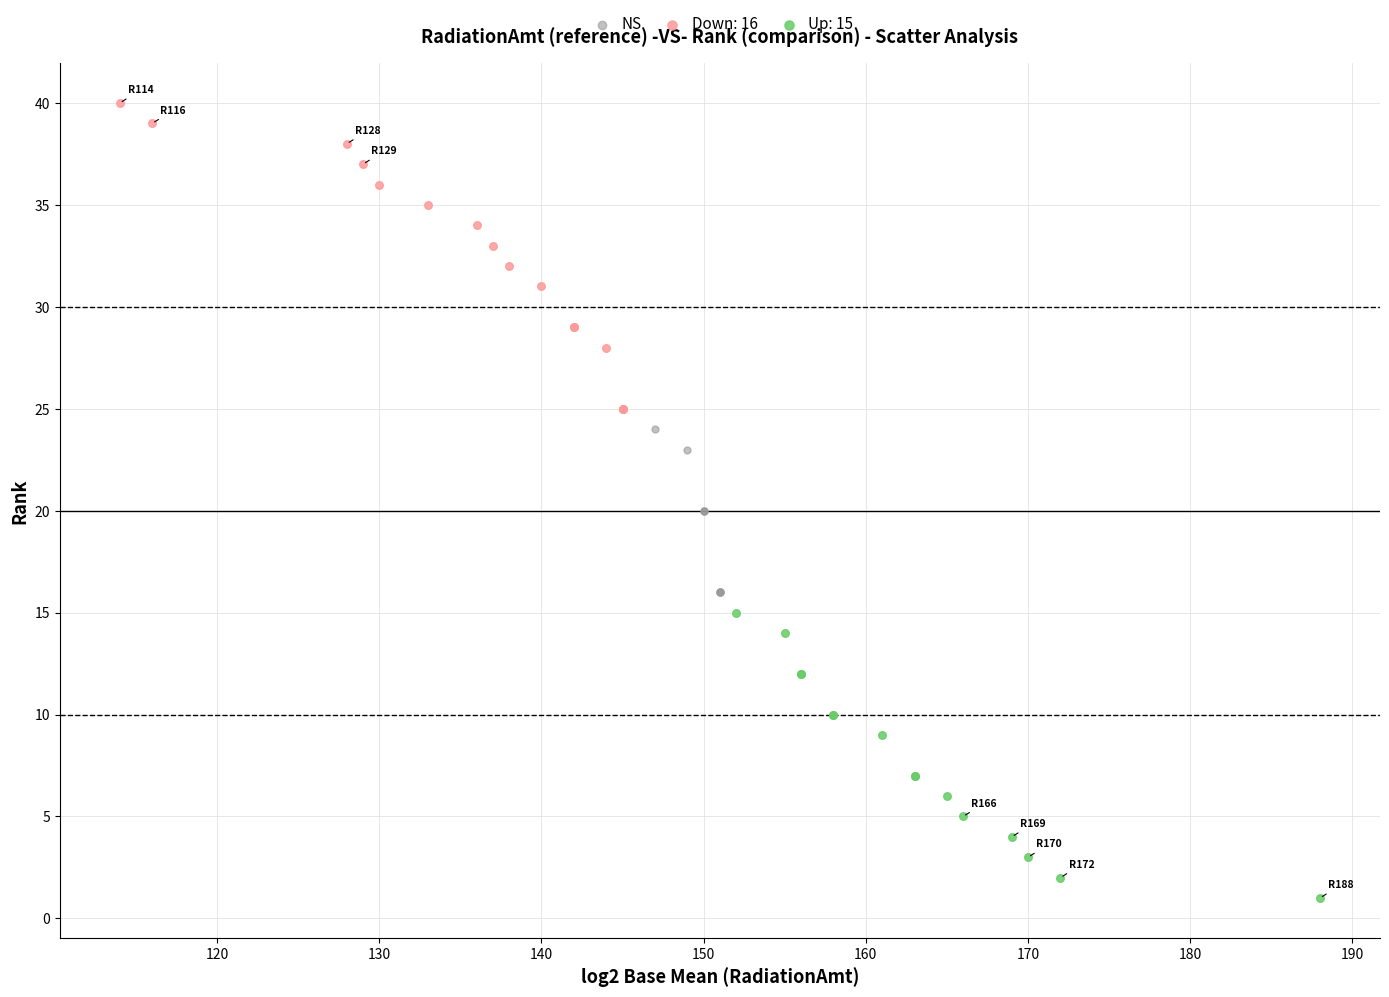

Which series has the largest Y range (max minus min)?

Down: 16